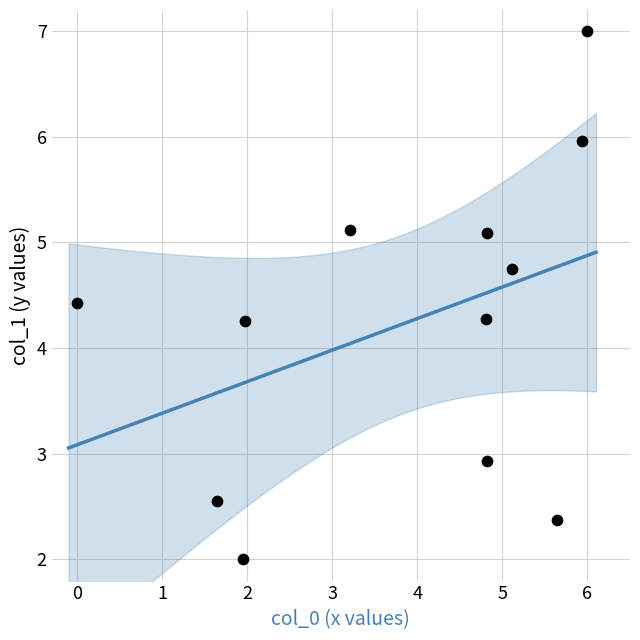

What is the range of X values (max minus min)?

6.0